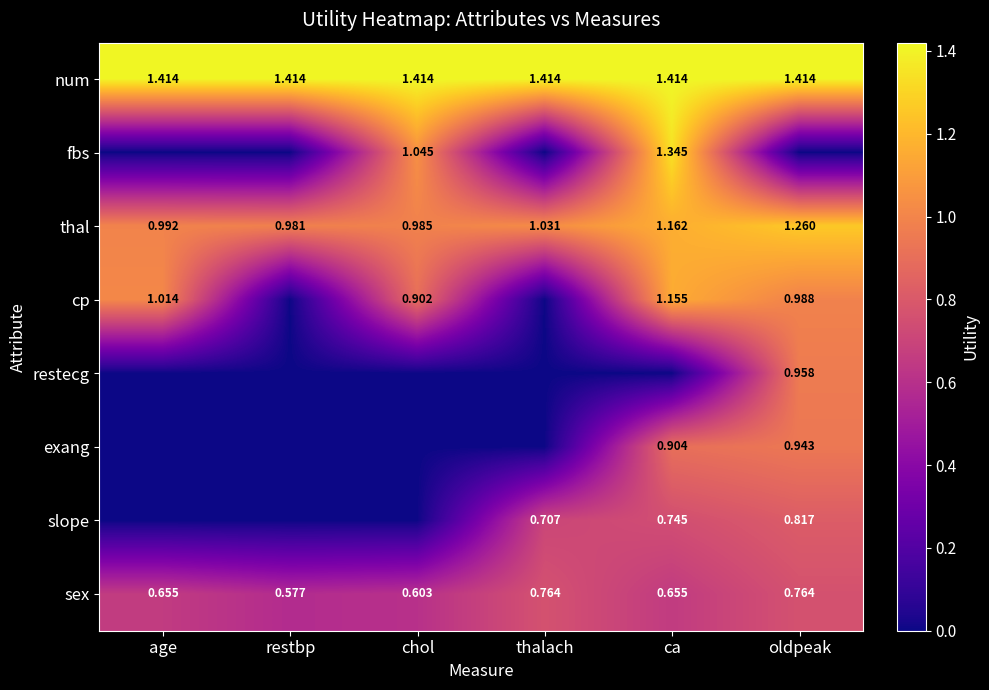

How many values in the thal series are below 1?

3